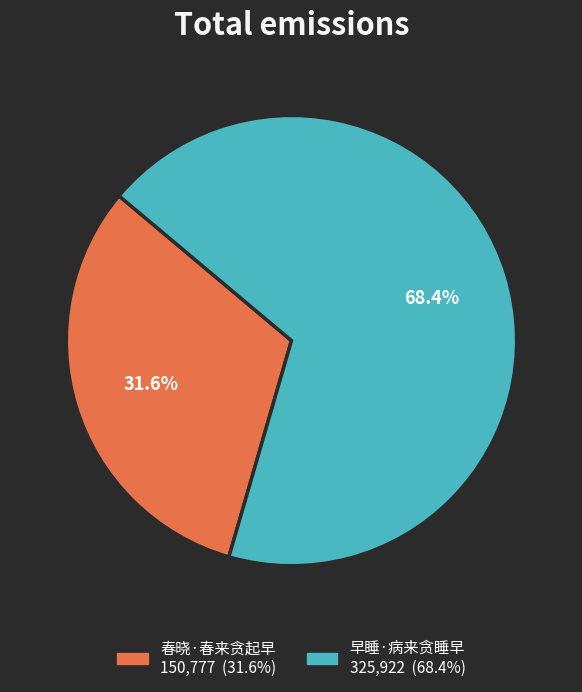

Does 早睡·病来贪睡早 account for over 50% of the chart?

Yes